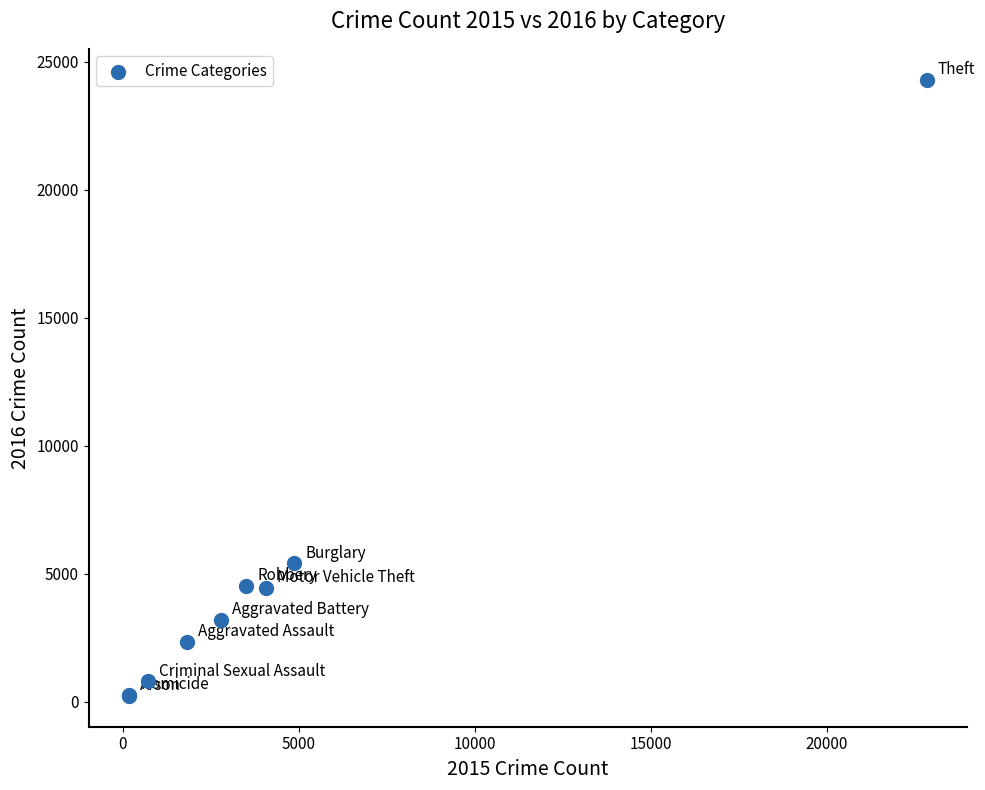

What Y value in the scatter plot is closest to 12264?

5412